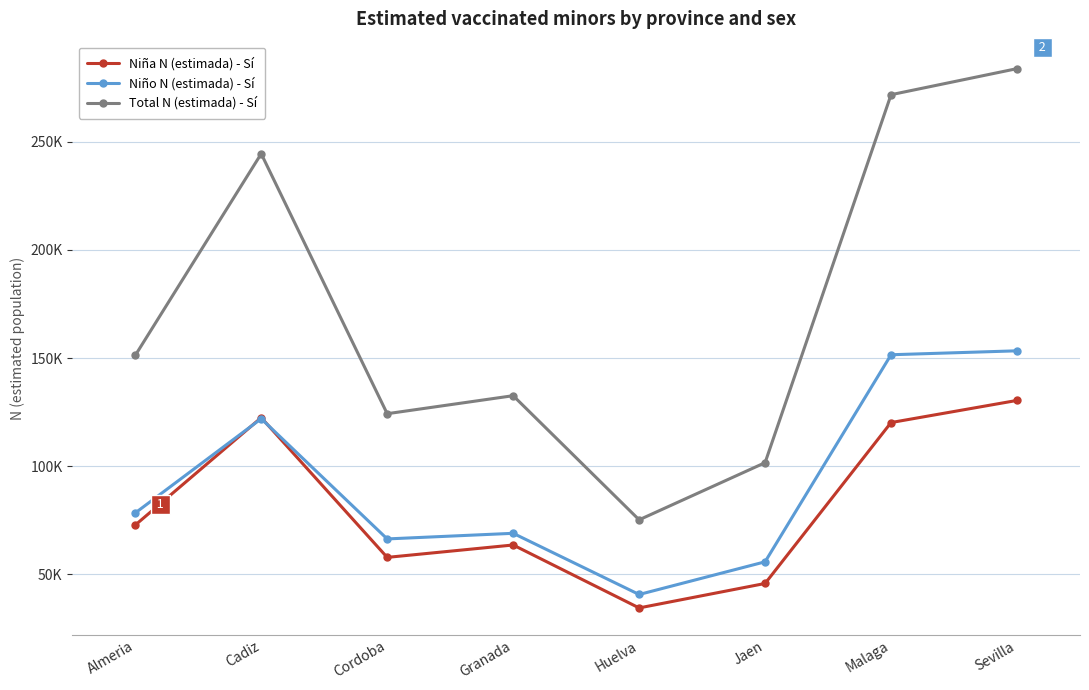

Does the chart display data point markers on the line(s)?

Yes